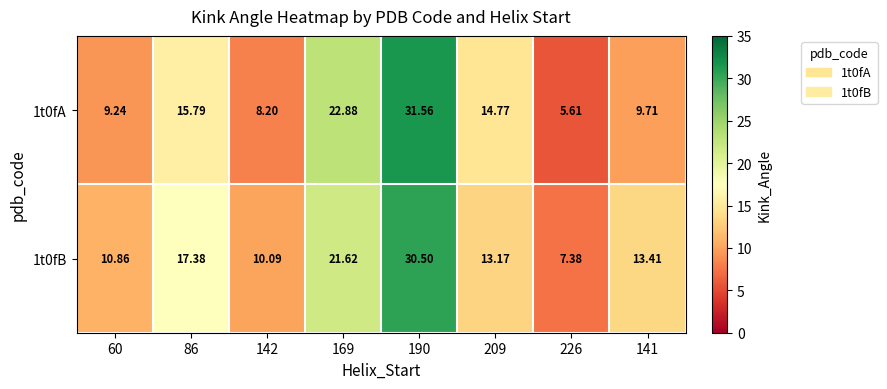

Rank the series by their maximum value, from lowest to highest.

1t0fB, 1t0fA